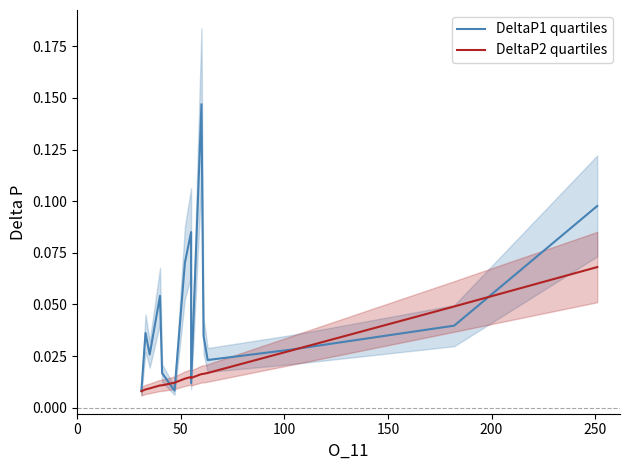

Which series has the largest total across all categories?

DeltaP1 quartiles